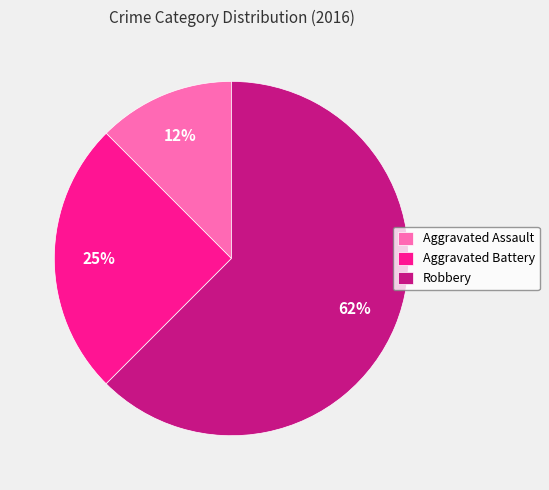

What is the smallest slice in the pie chart?

Aggravated Assault